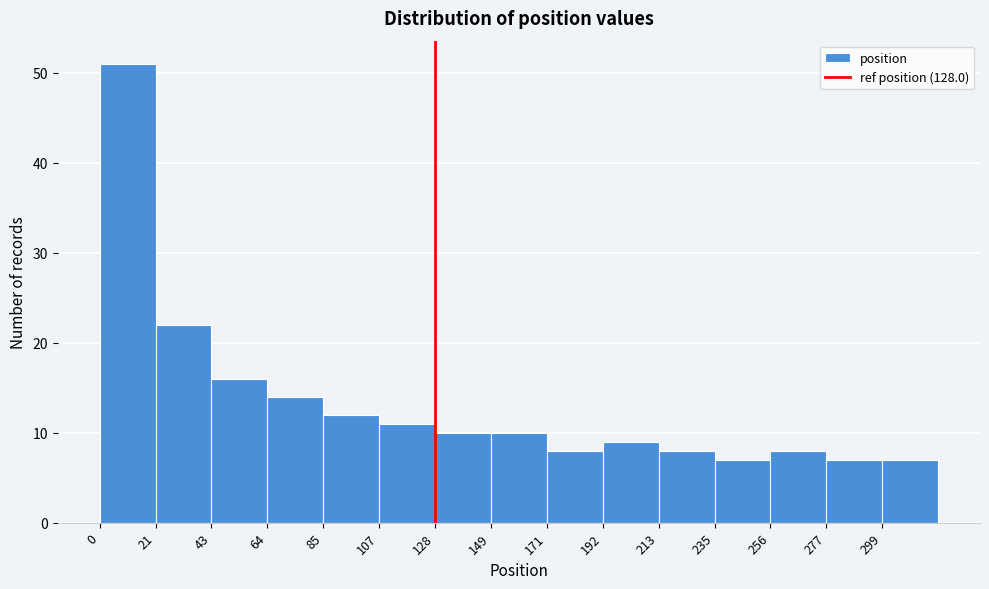

Over which range of the x-axis is the bar tallest?

0 to 20